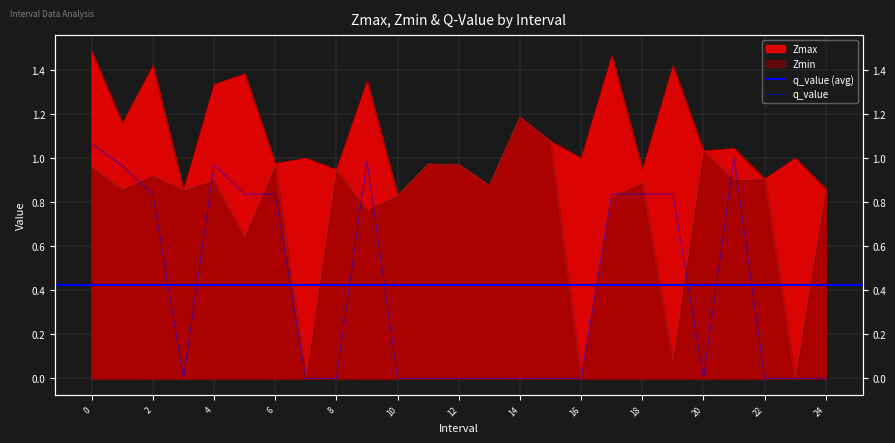

Which series has the widest spread of values?

Zmin